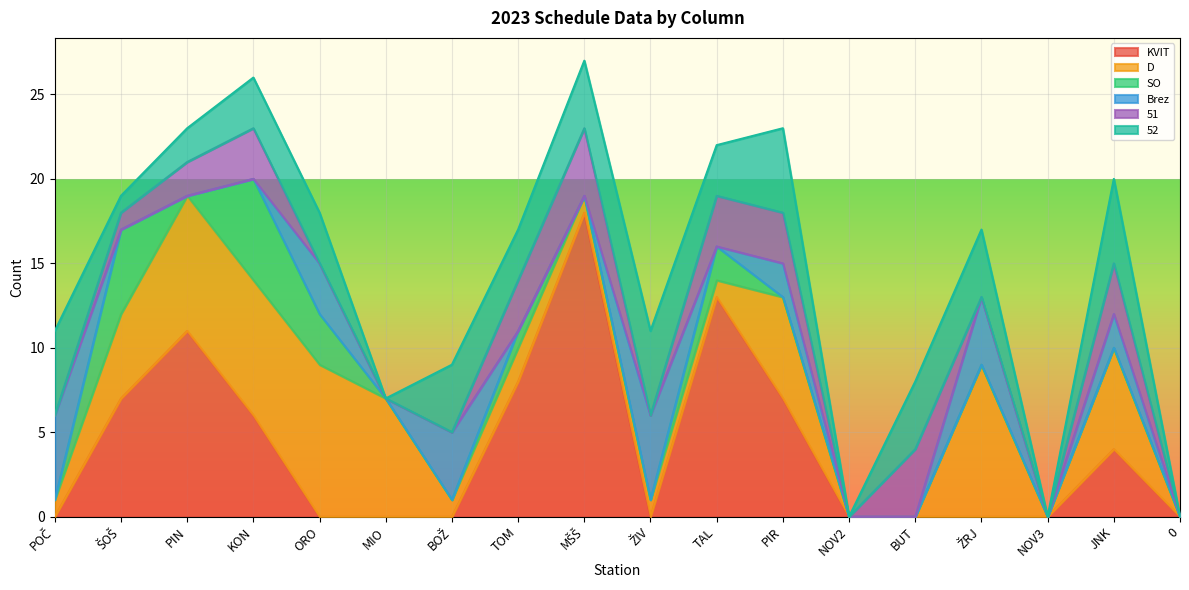

At how many categories does at least one series exceed 13?

1